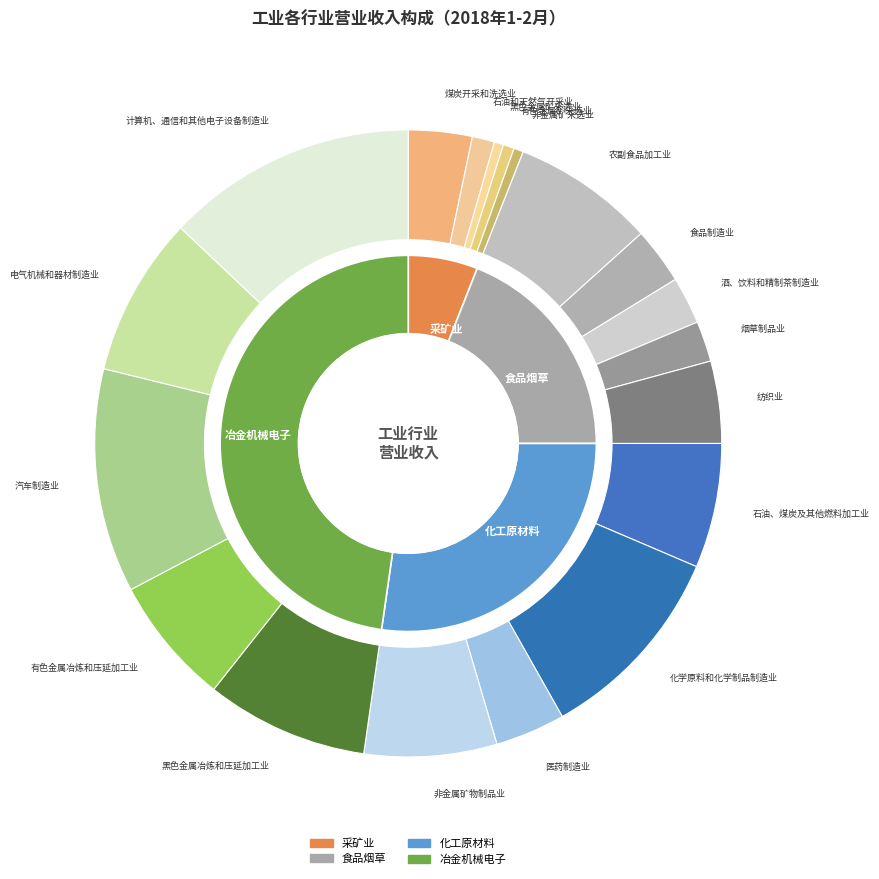

Count the number of slices in the pie.

19